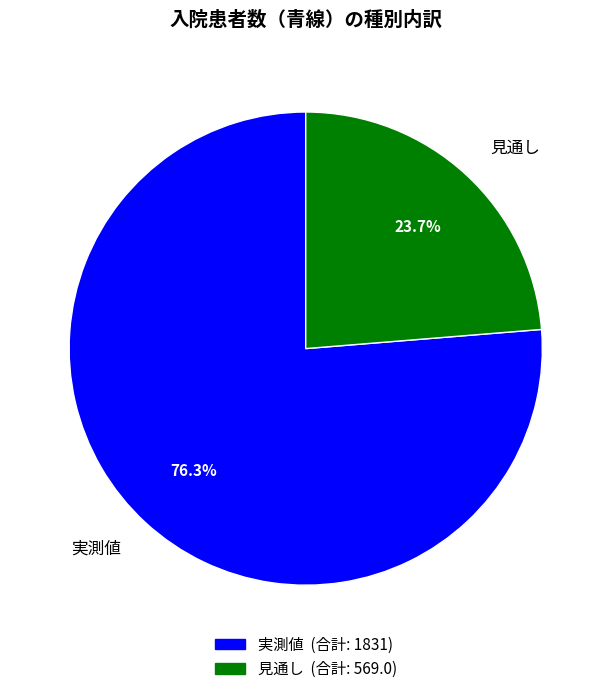

Rank the categories by value from lowest to highest.

見通し, 実測値